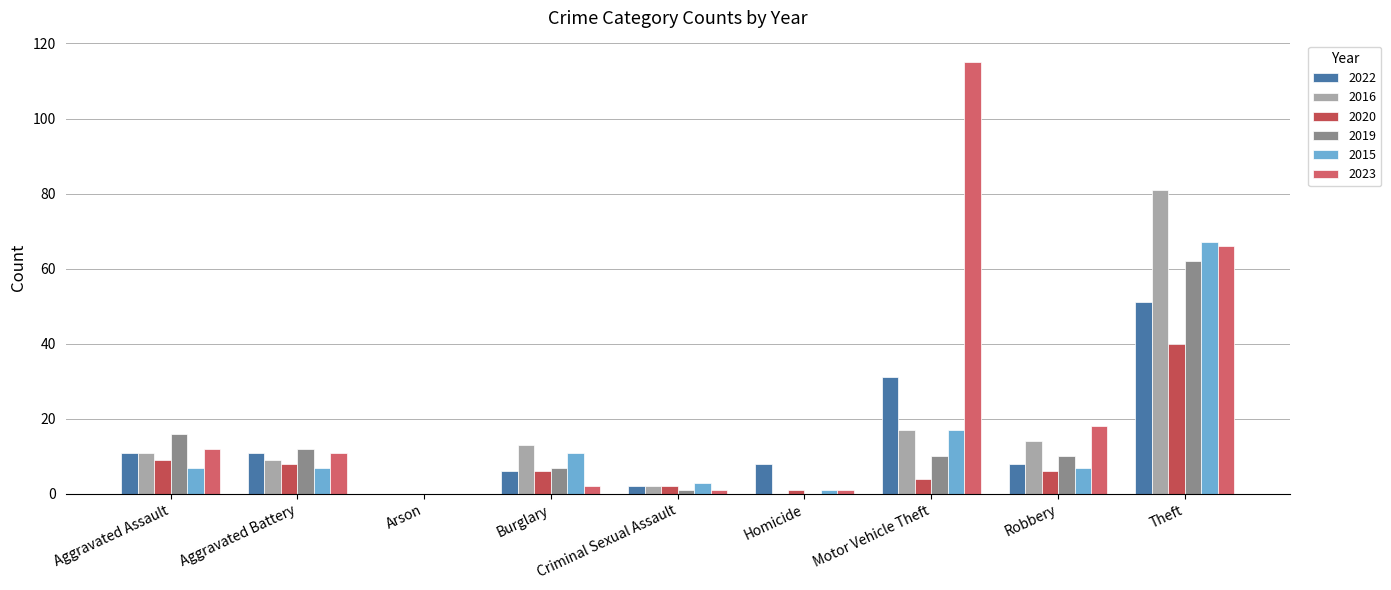

What is the difference between the 2020 values at Aggravated Battery and Homicide?

7